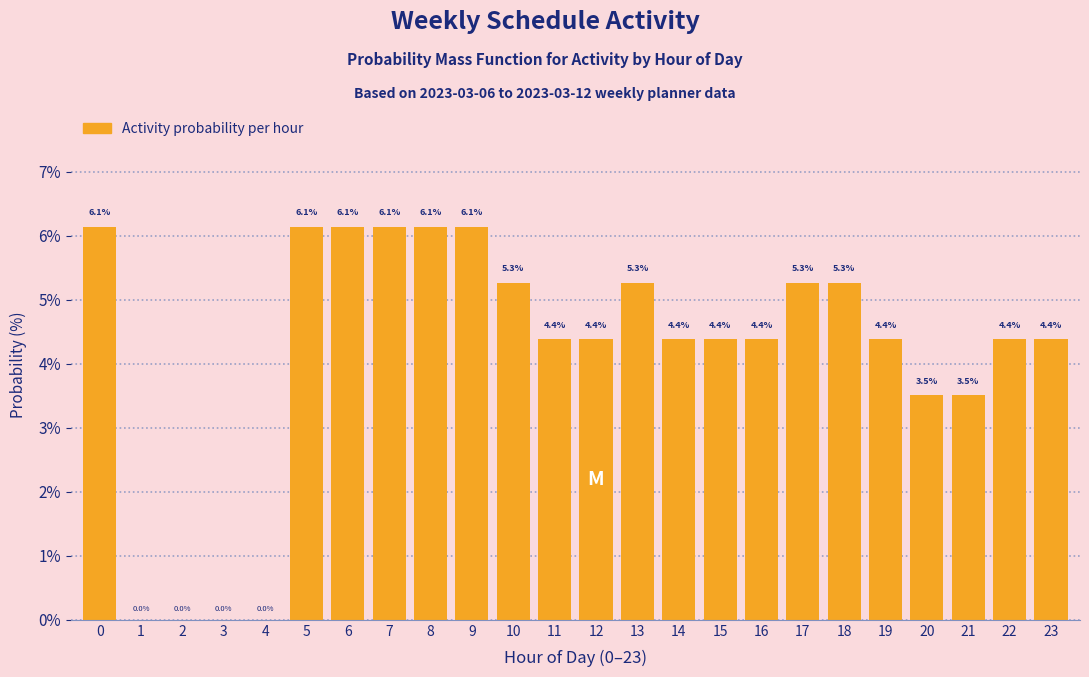

Reading left to right, list all the values displayed in this chart.

0=6.1	1=0.0	2=0.0	3=0.0	4=0.0	5=6.1	6=6.1	7=6.1	8=6.1	9=6.1	10=5.3	11=4.4	12=4.4	13=5.3	14=4.4	15=4.4	16=4.4	17=5.3	18=5.3	19=4.4	20=3.5	21=3.5	22=4.4	23=4.4